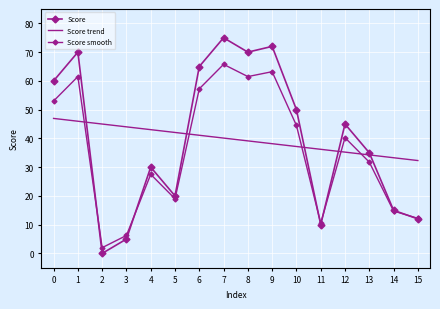

What is the maximum value shown in the chart?

75.0